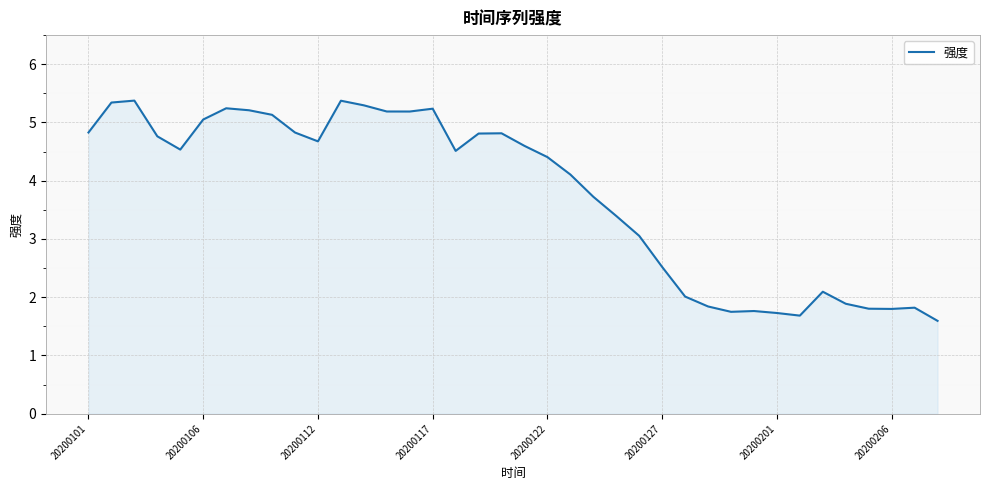

What is the minimum value shown in the chart?

1.6